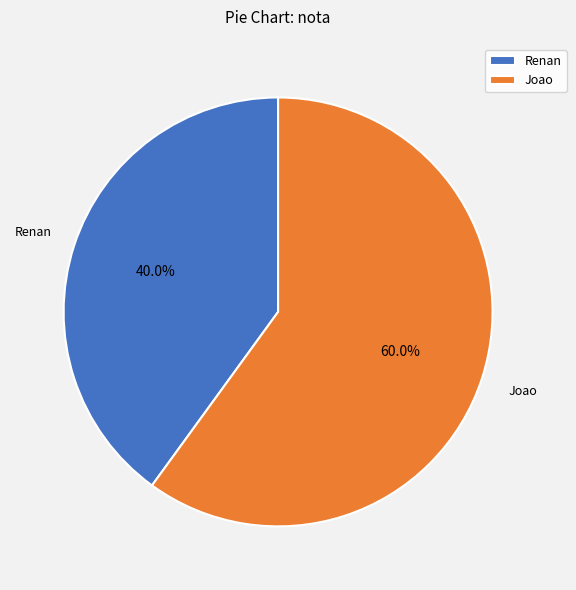

What is the ratio of the value at Joao to the value at Renan?

1.5